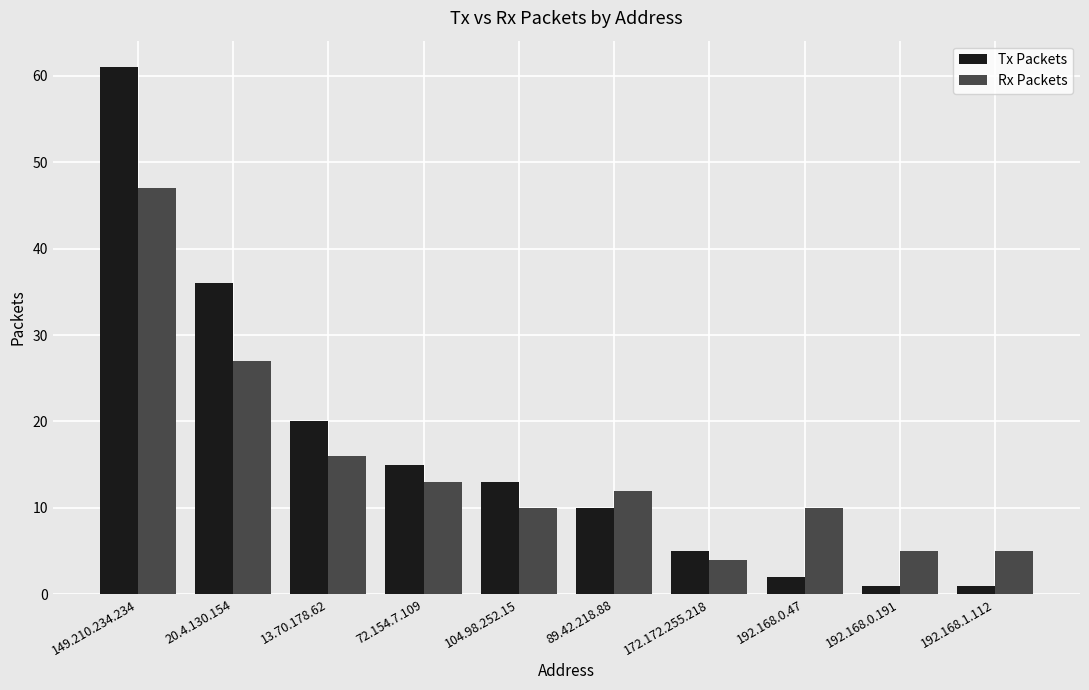

Between 149.210.234.234 and 89.42.218.88, which series saw the biggest shift?

Tx Packets